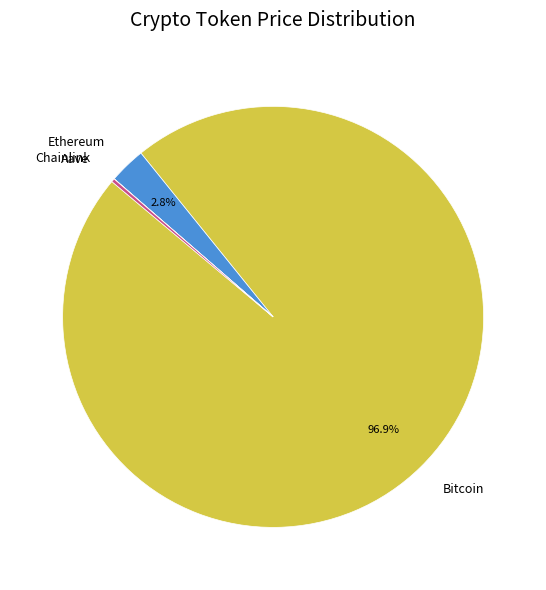

What is the majority slice?

Bitcoin